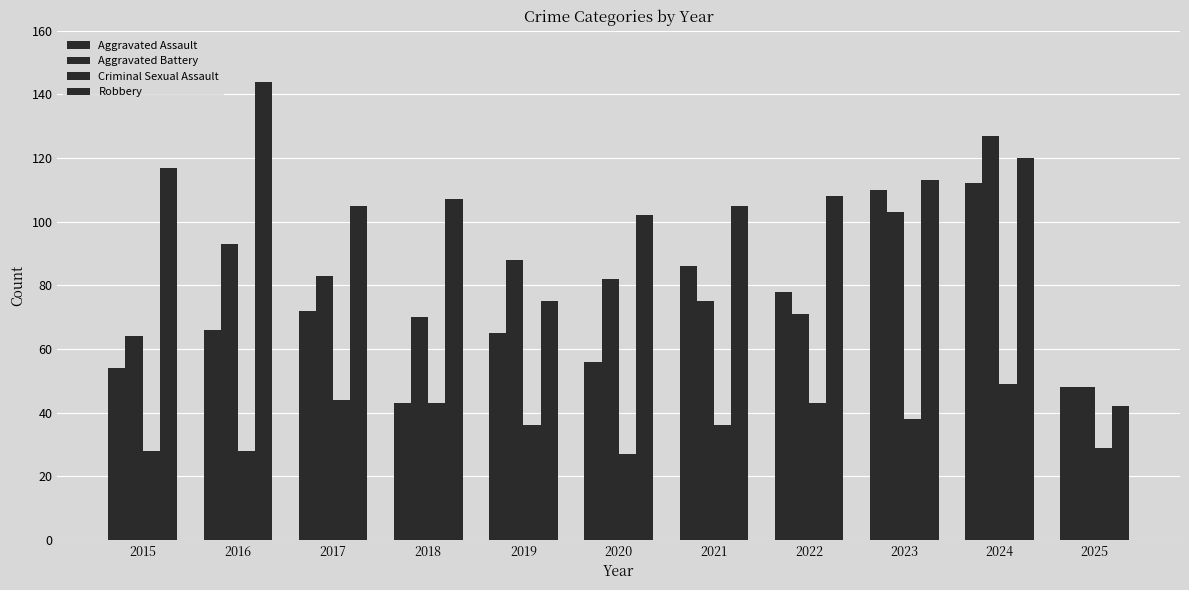

The value of Aggravated Battery at 2019 is 43. True or false?

False